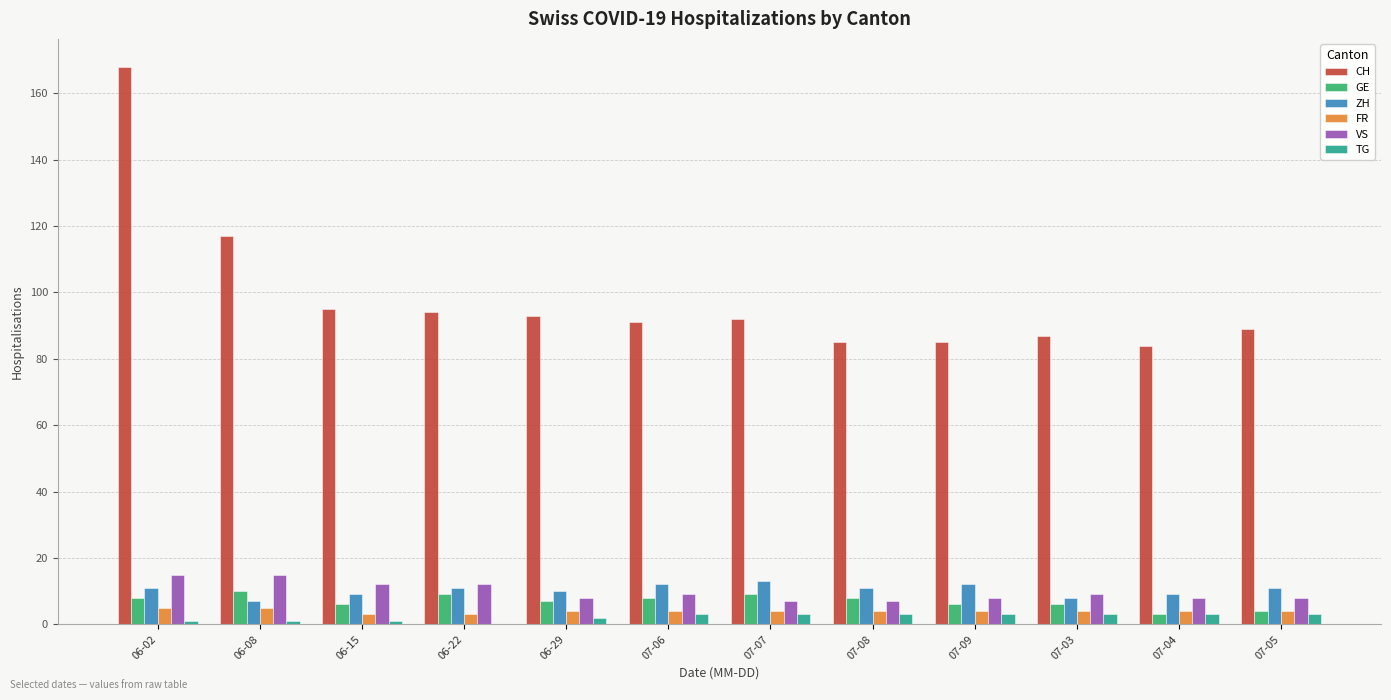

How many groups of bars are there?

12